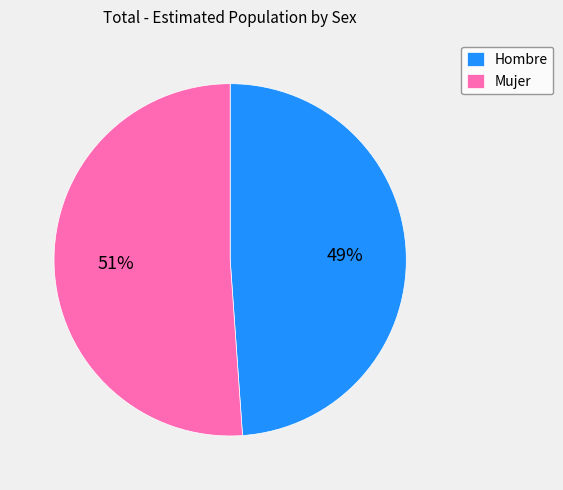

Count the number of slices in the pie.

2